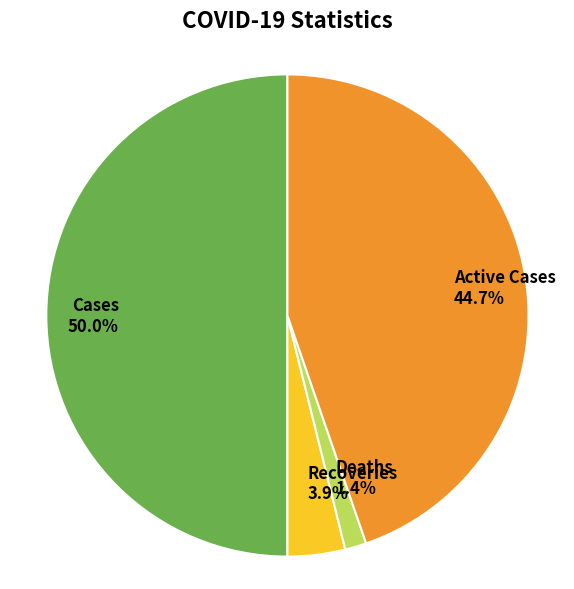

Rank the categories by value from highest to lowest.

Cases, Active Cases, Recoveries, Deaths